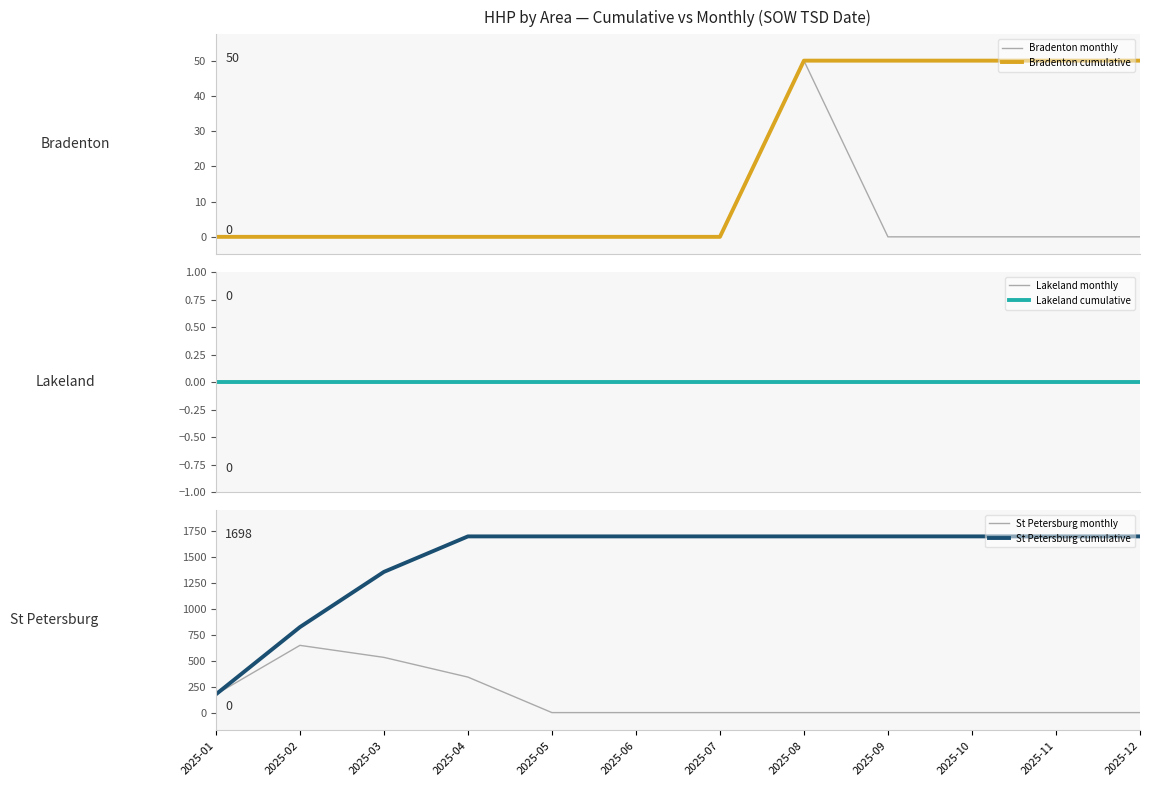

At which category is the sum across all series the highest?

2025-04